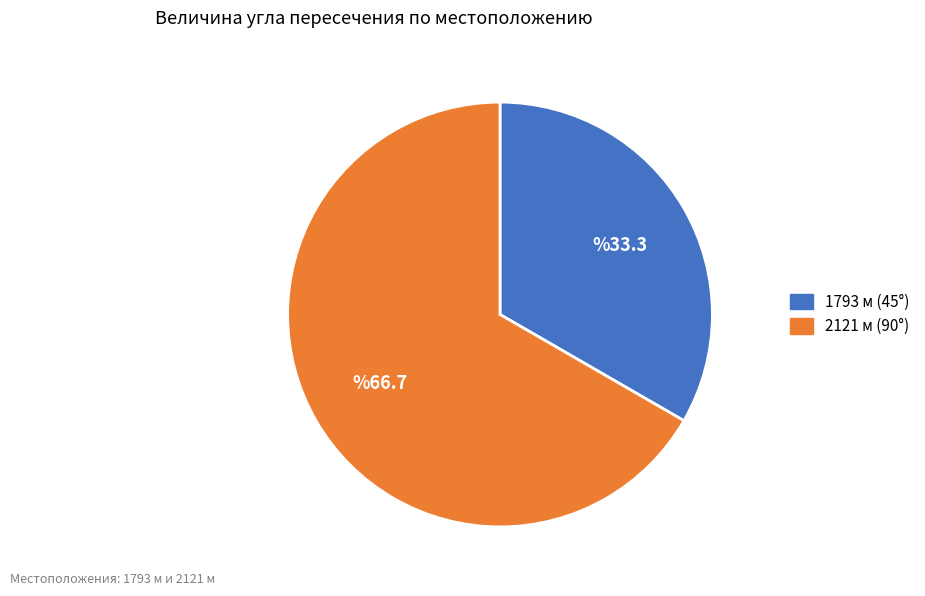

Is the sum of 2121 м (90°) and 1793 м (45°) greater than half?

Yes